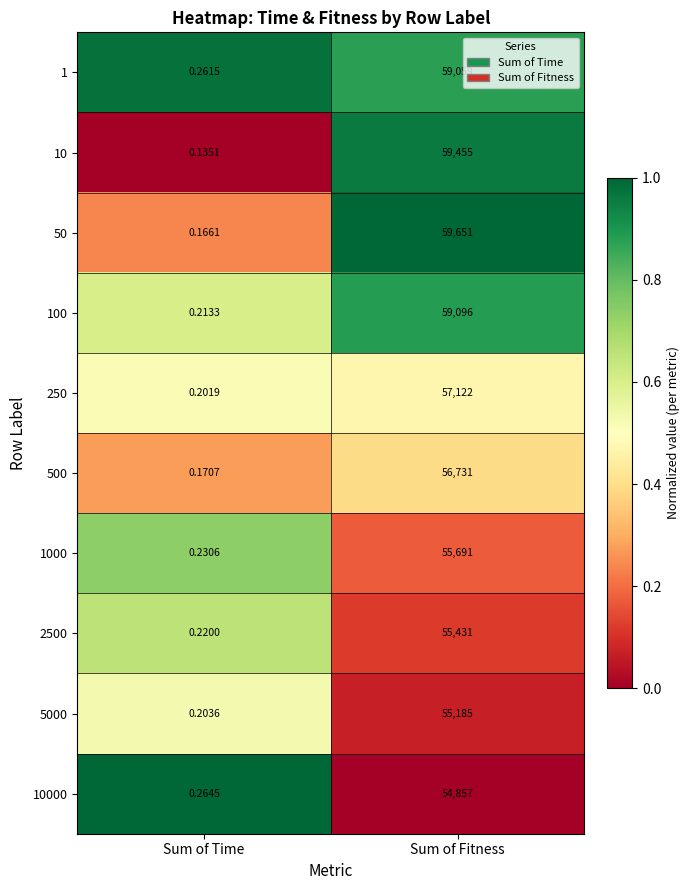

At which category is the sum across all series the highest?

Sum of Fitness